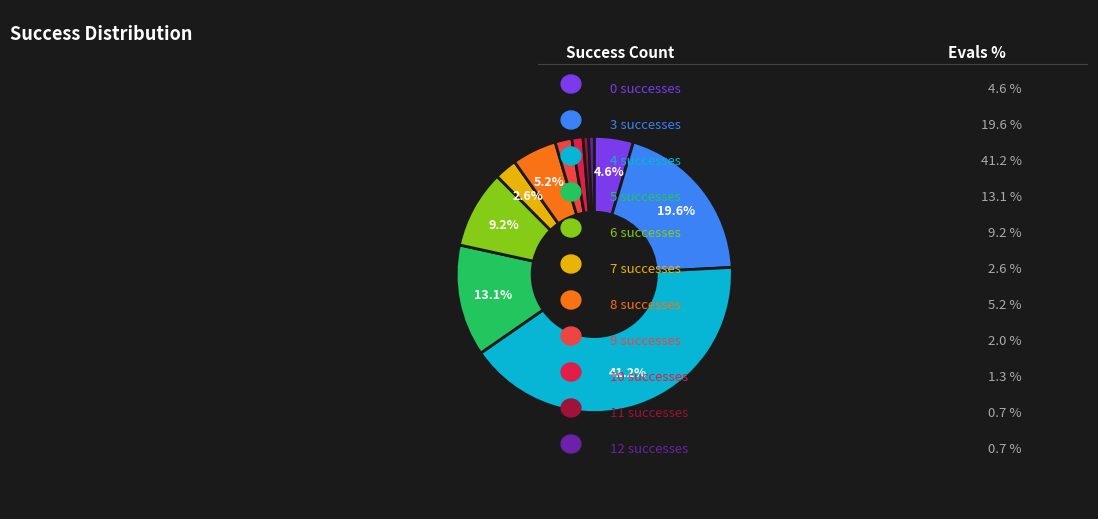

Is there any slice that represents more than half of the pie?

No